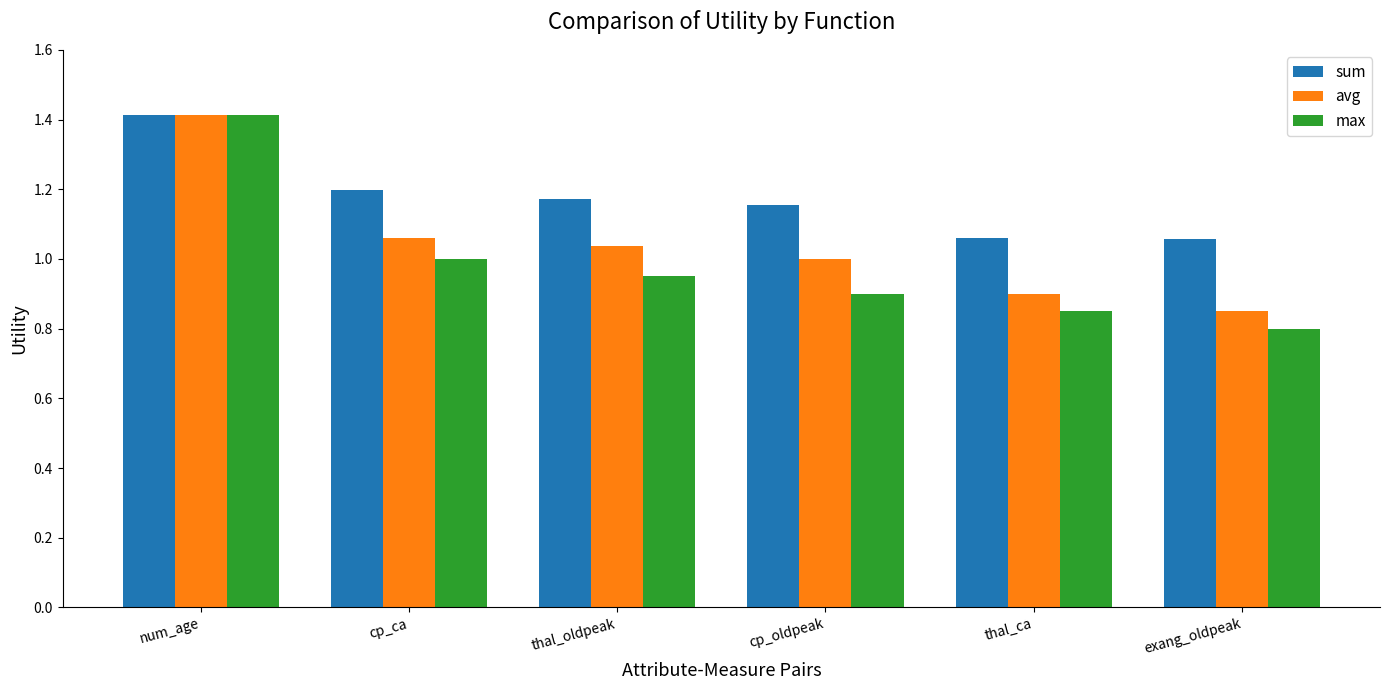

What are all the series names shown in the legend?

sum, avg, max